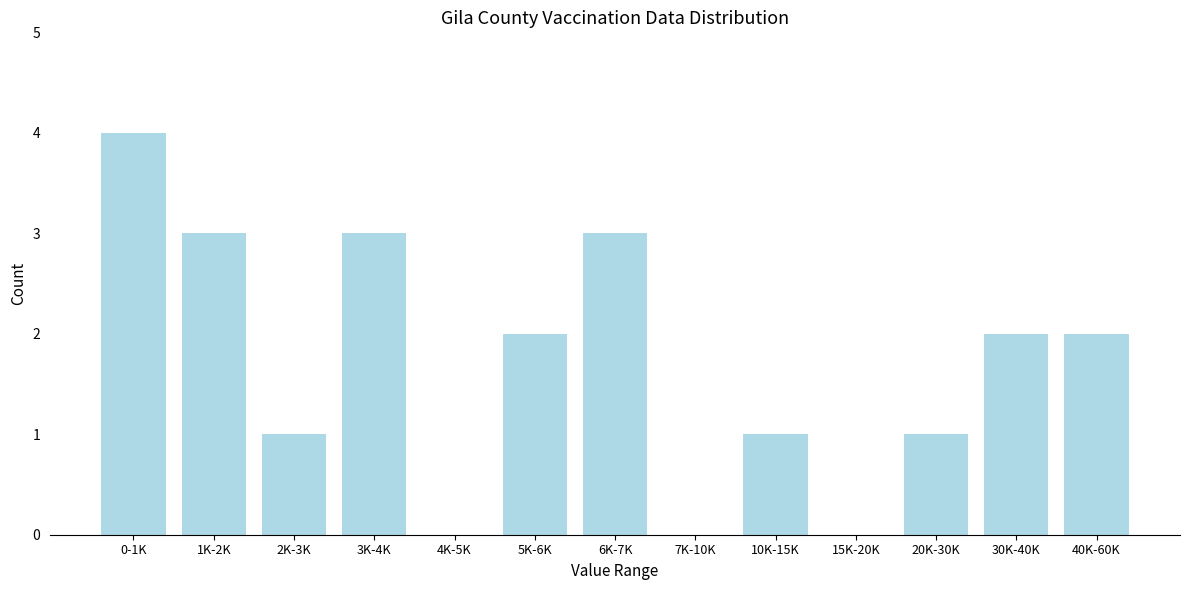

Reading left to right, transcribe all the data shown in this chart.

0-1K=4	1K-2K=3	2K-3K=1	3K-4K=3	4K-5K=0	5K-6K=2	6K-7K=3	7K-10K=0	10K-15K=1	15K-20K=0	20K-30K=1	30K-40K=2	40K-60K=2